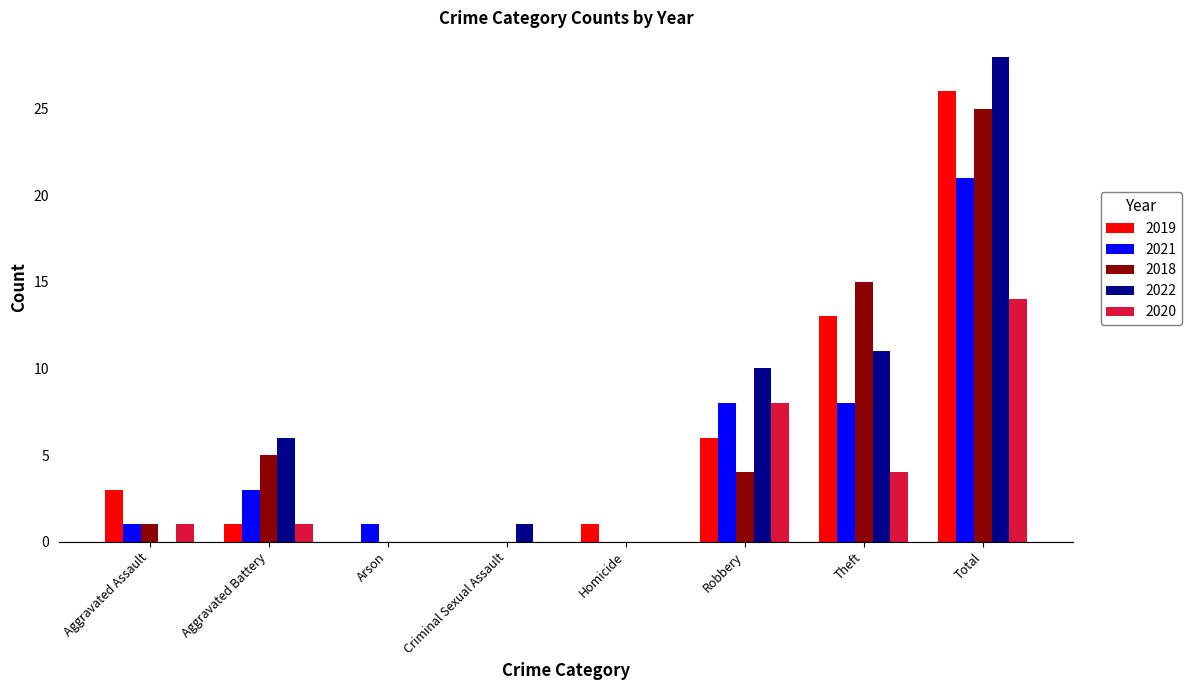

What is the sum of all 2018 values?

50